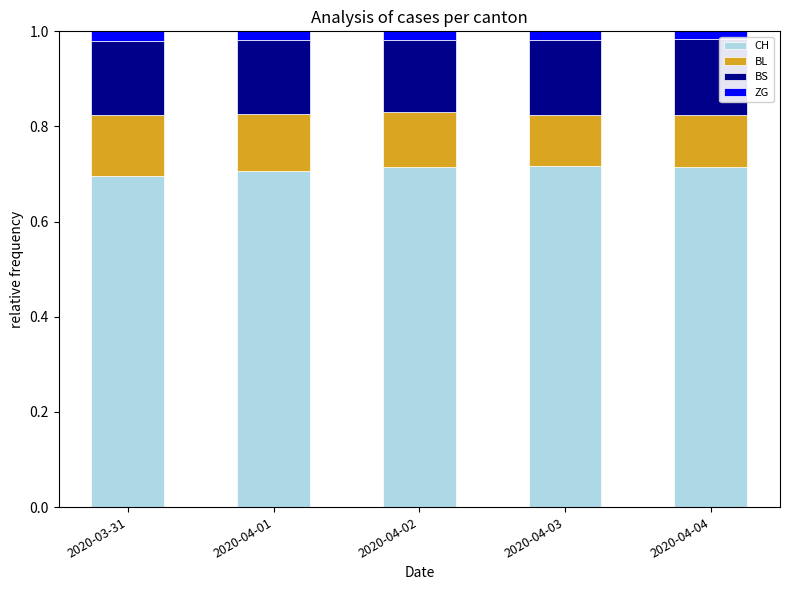

Is it true that CH equals 0.3 at 2020-04-01?

False